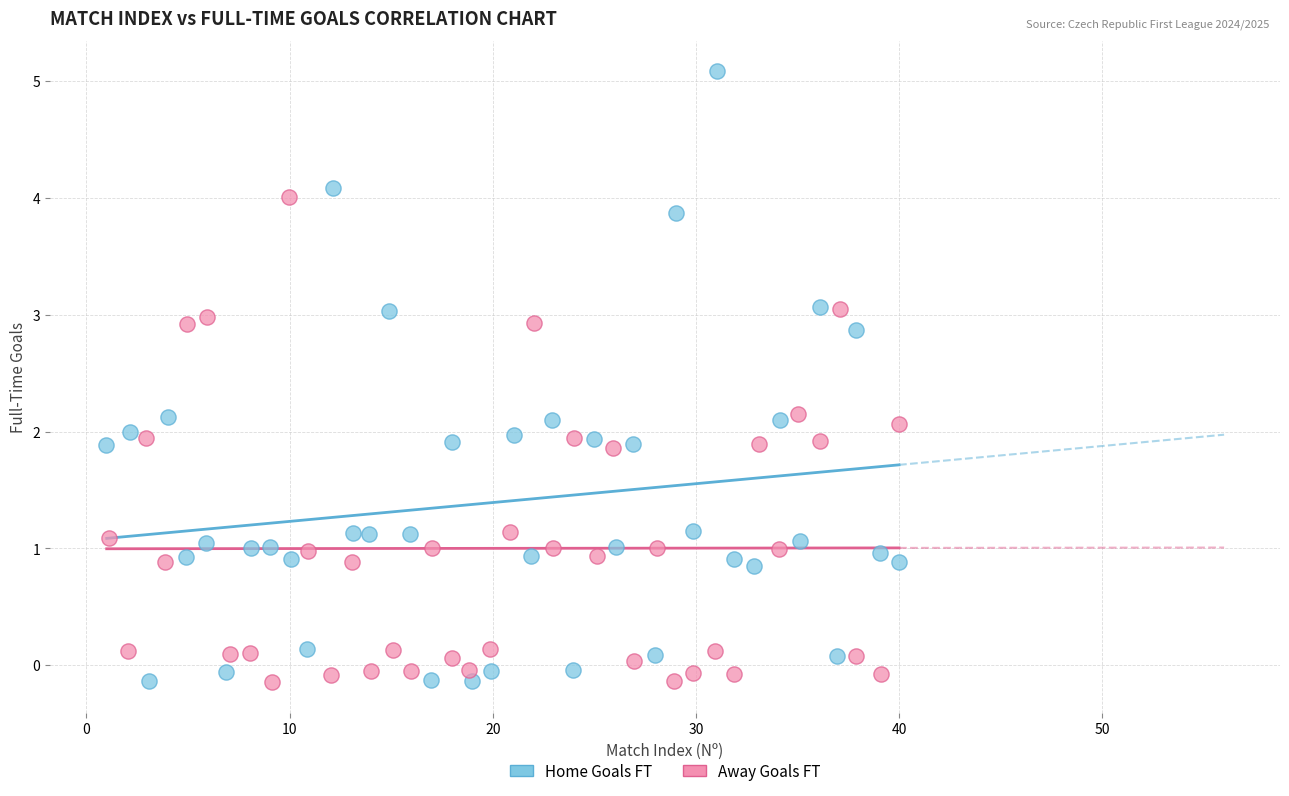

Which series contains the highest Y value?

Home Goals FT